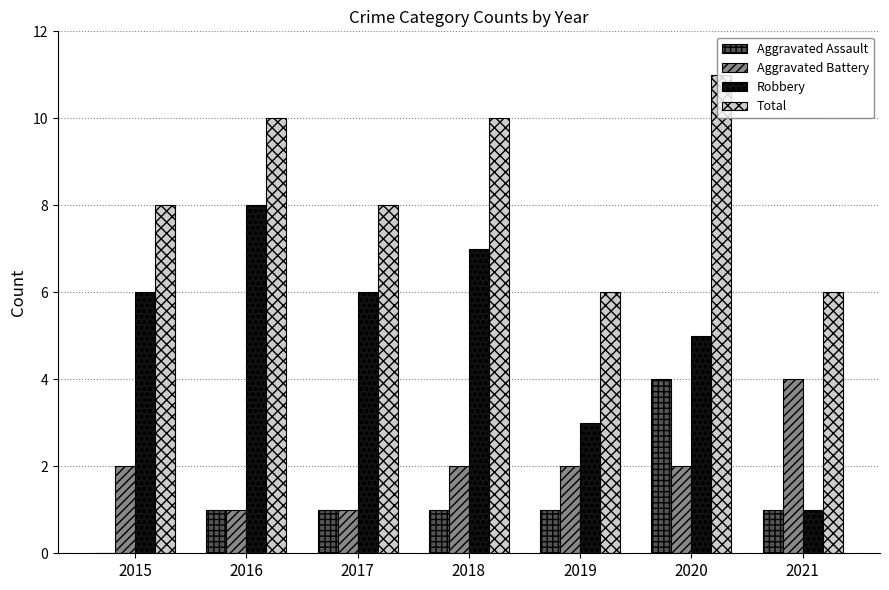

Which series changed the most between 2018 and 2021?

Robbery